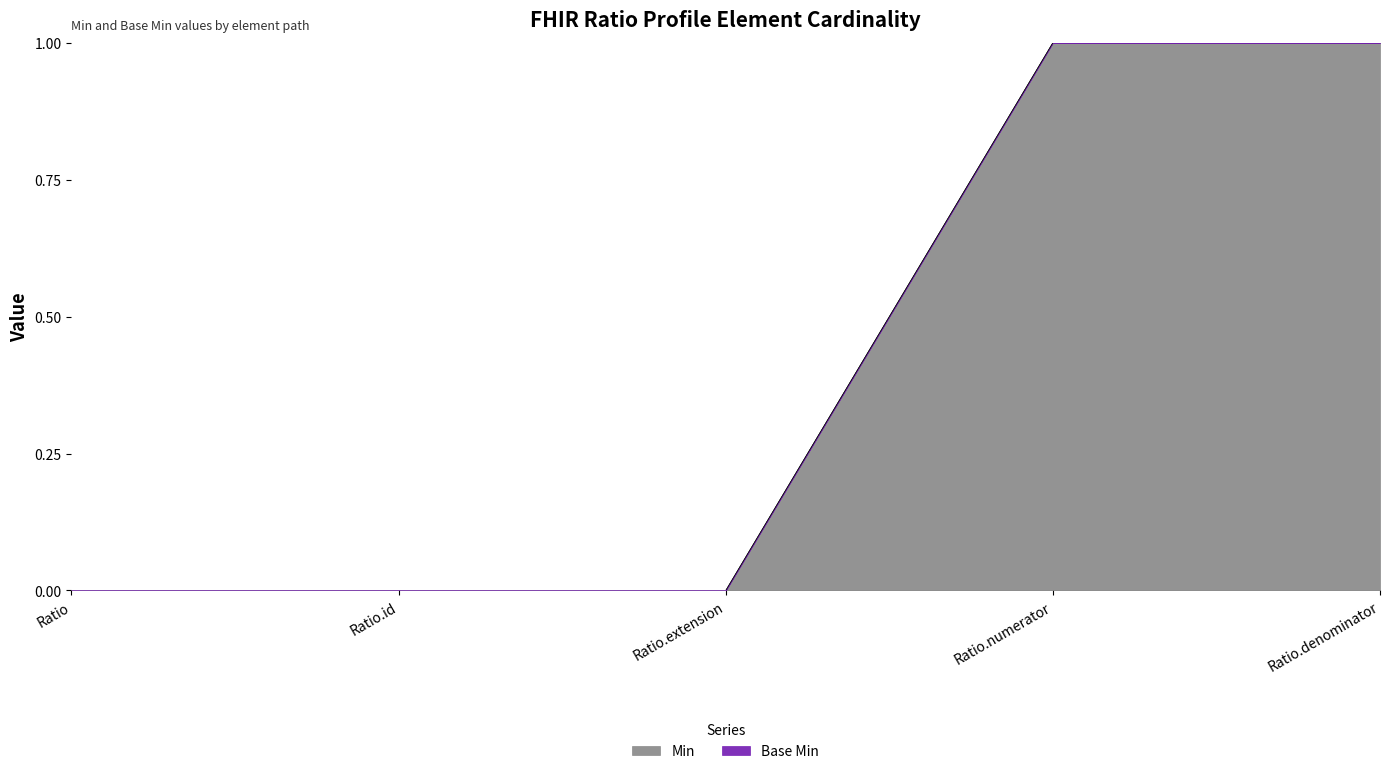

At which category does the chart reach its peak across all series?

Ratio.numerator